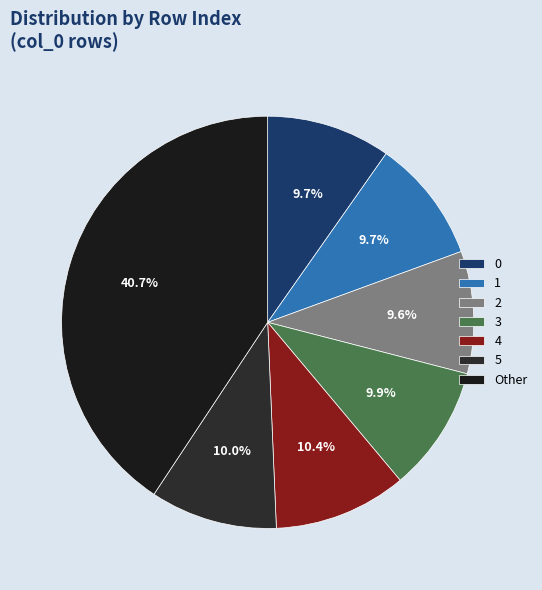

Is there a majority slice in this chart?

No